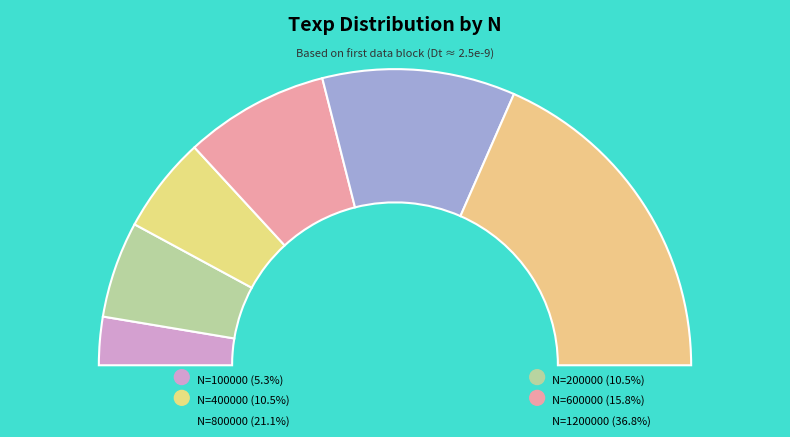

Is it true that 100000 is 1% of the pie?

False